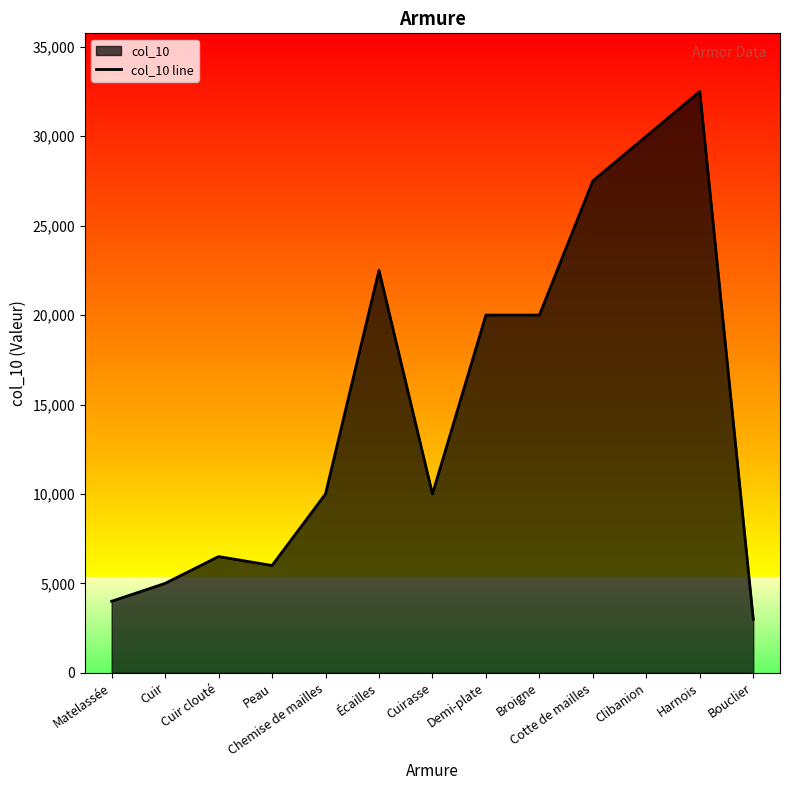

What value does the data have at Broigne, to the nearest 50?

20000